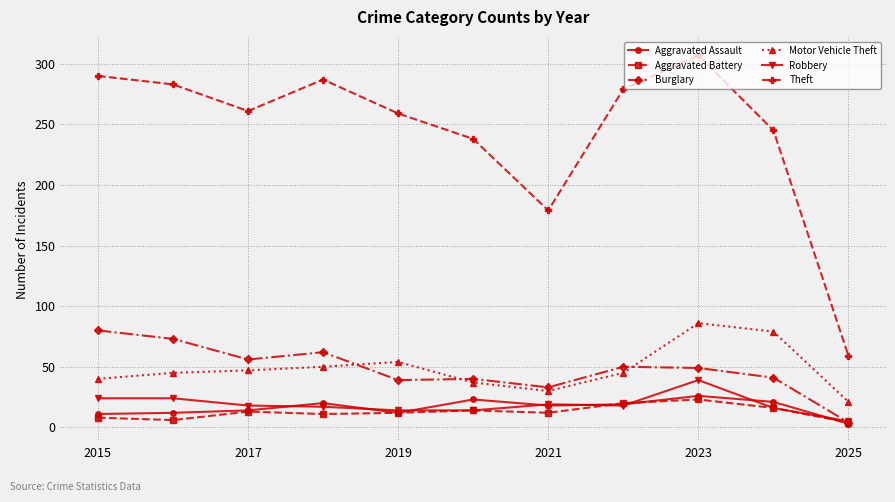

How many series are shown in this chart?

6